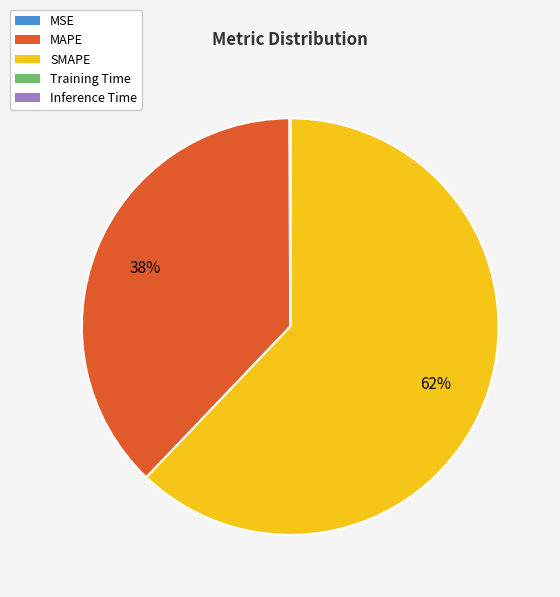

Which category accounts for the majority?

SMAPE